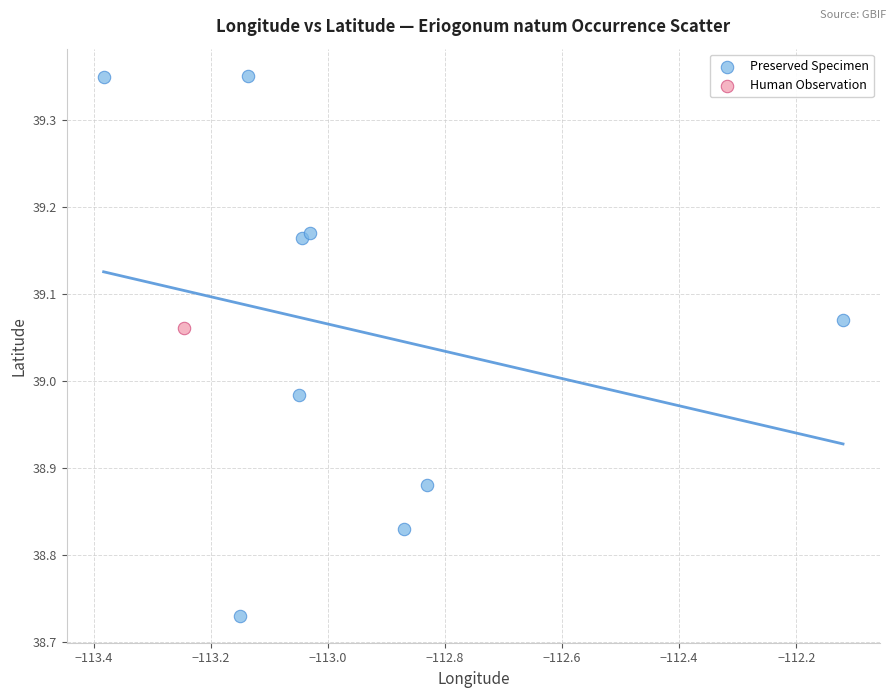

What are all the series names shown in the legend?

Preserved Specimen, Human Observation